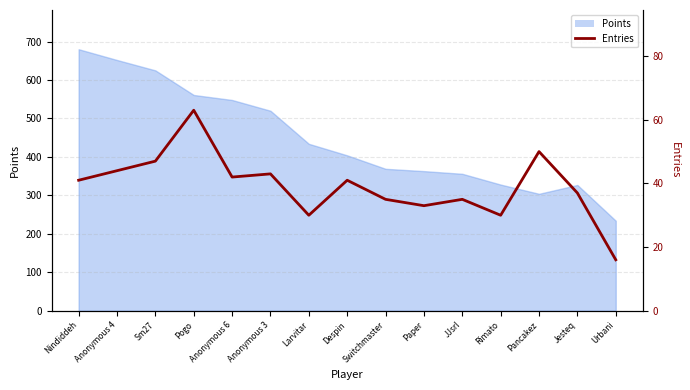

The chart shows a value of 37 at Jesteq. True or false?

True